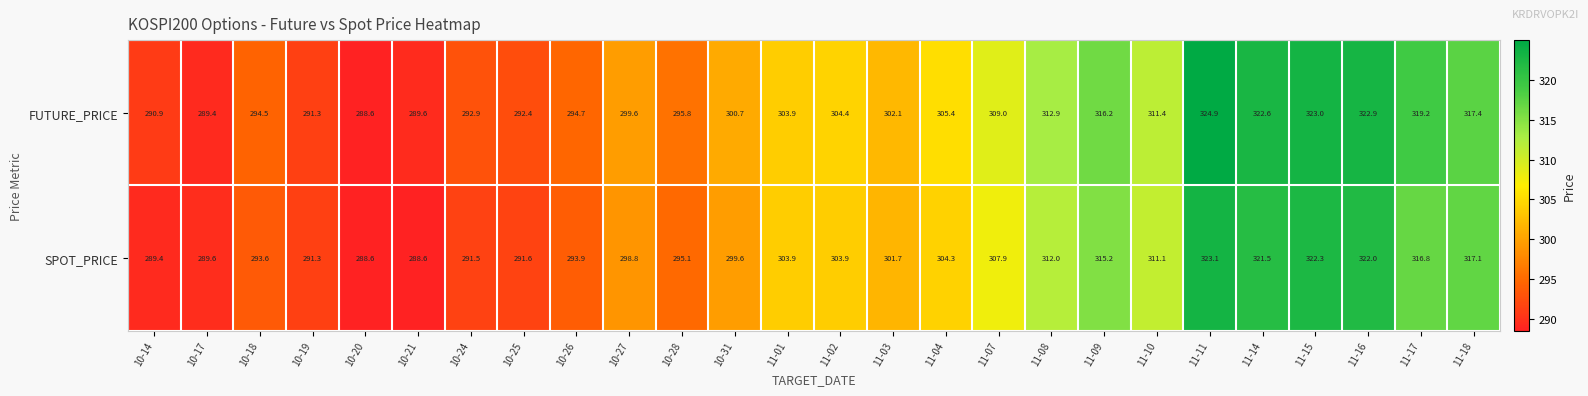

Where does the FUTURE_PRICE series first go above 303?

11-01